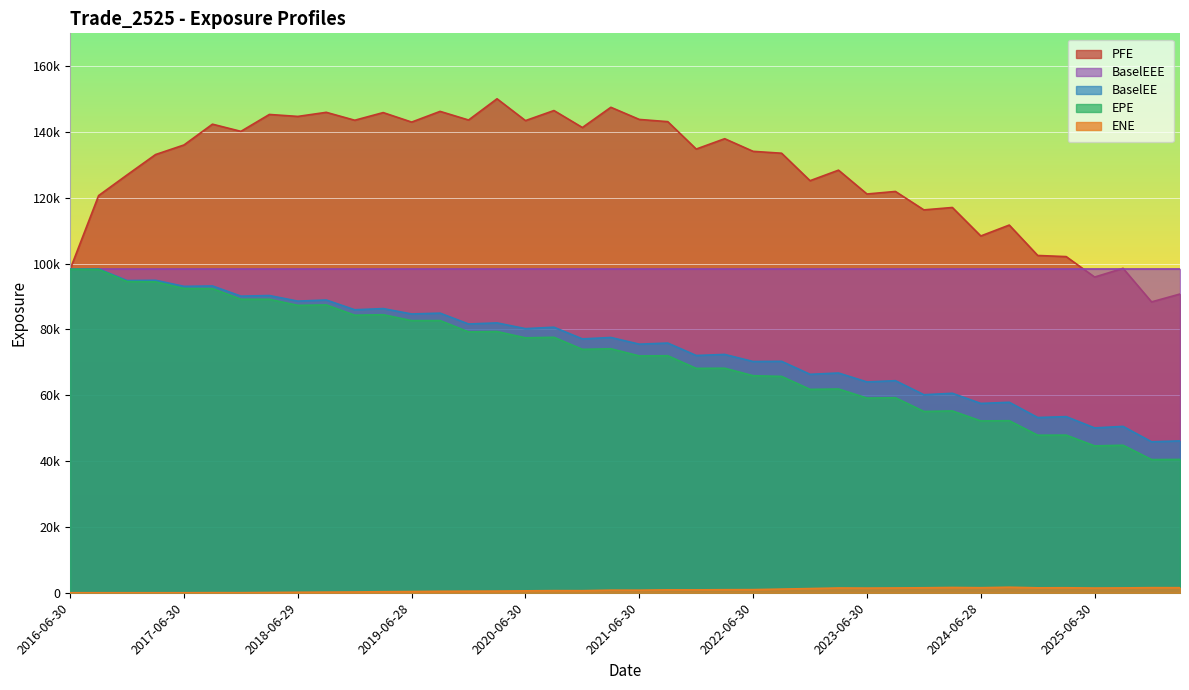

Which has a higher value, 2025-06-30 or 2016-06-30?

2016-06-30